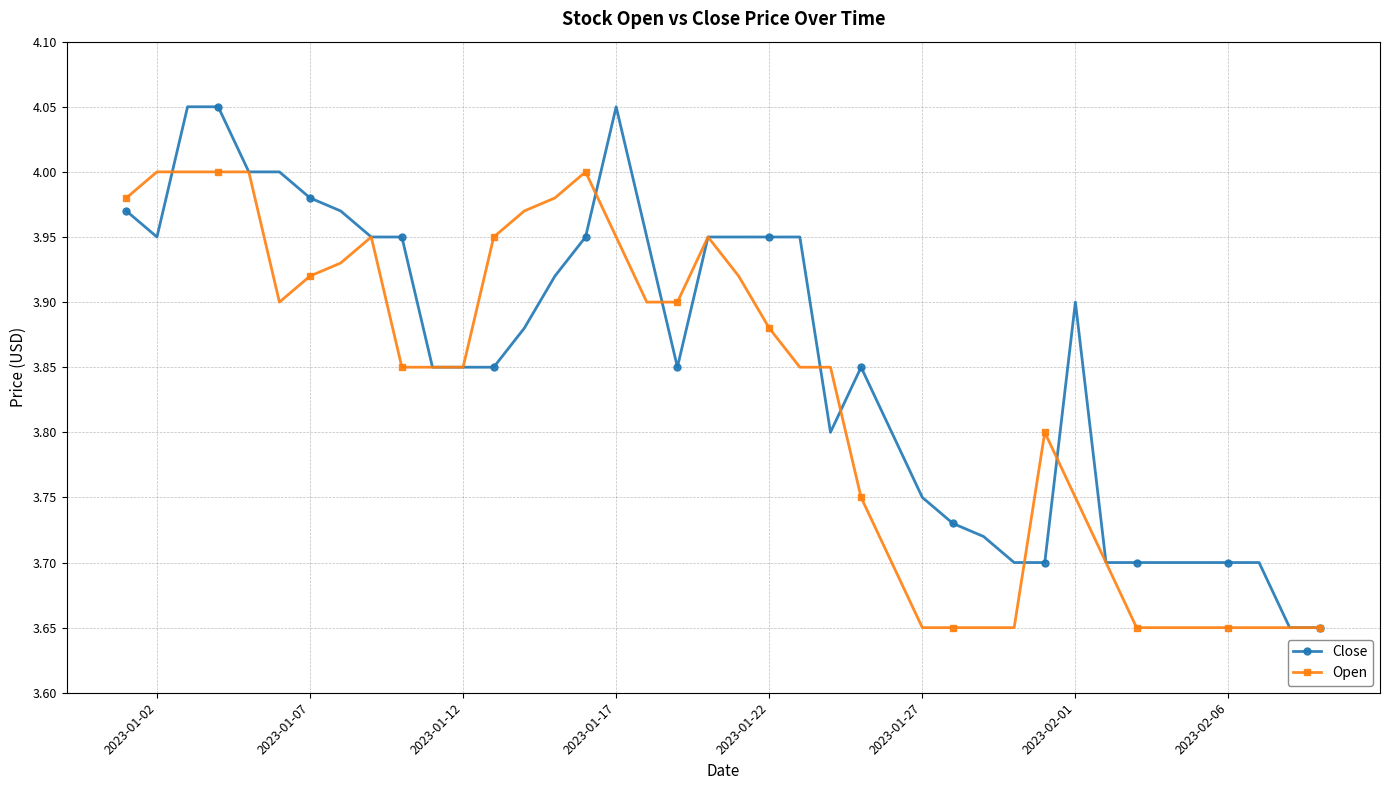

List the series in order of their peak value, highest first.

Close, Open